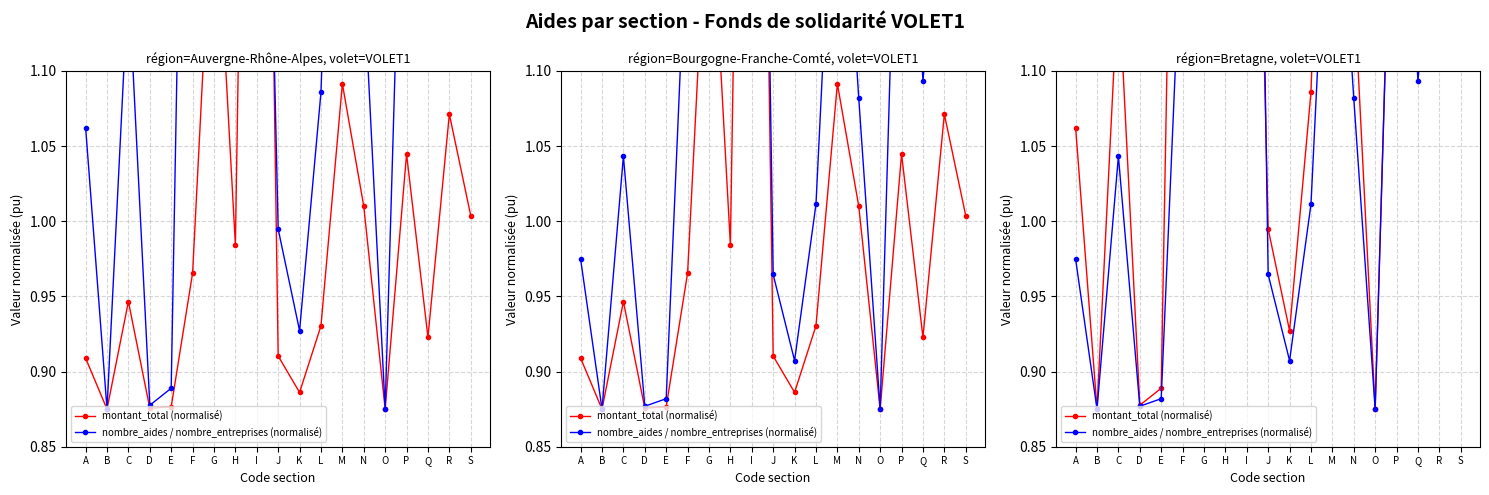

Where does the nombre_aides / nombre_entreprises (normalisé) series first go above 1?

C